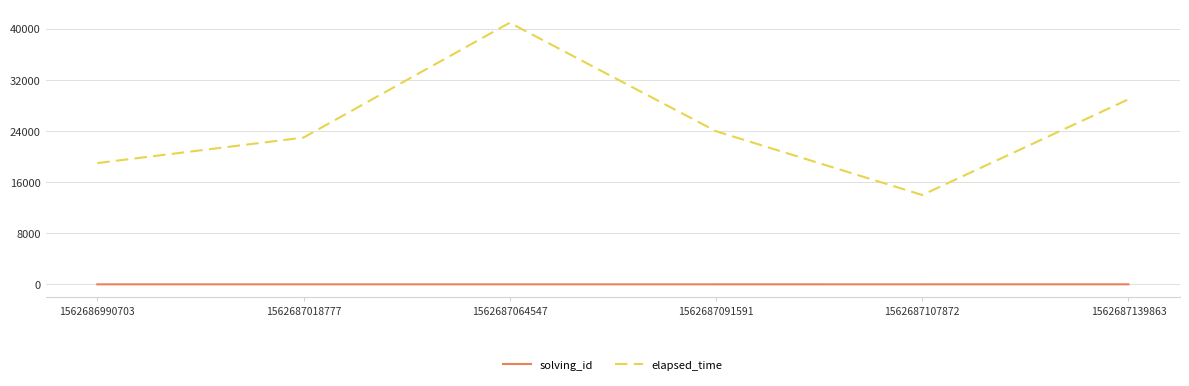

What is the average value of the elapsed_time series?

25000